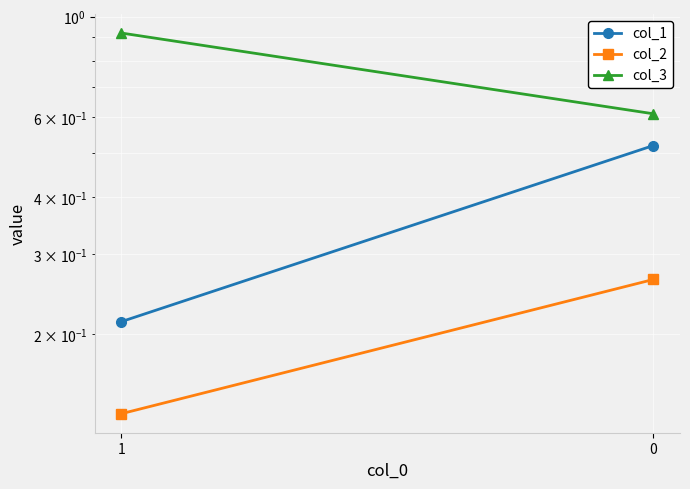

Reading left to right, extract all data points from this chart.

col_1: 0.2	0.5
col_2: 0.1	0.3
col_3: 0.9	0.6